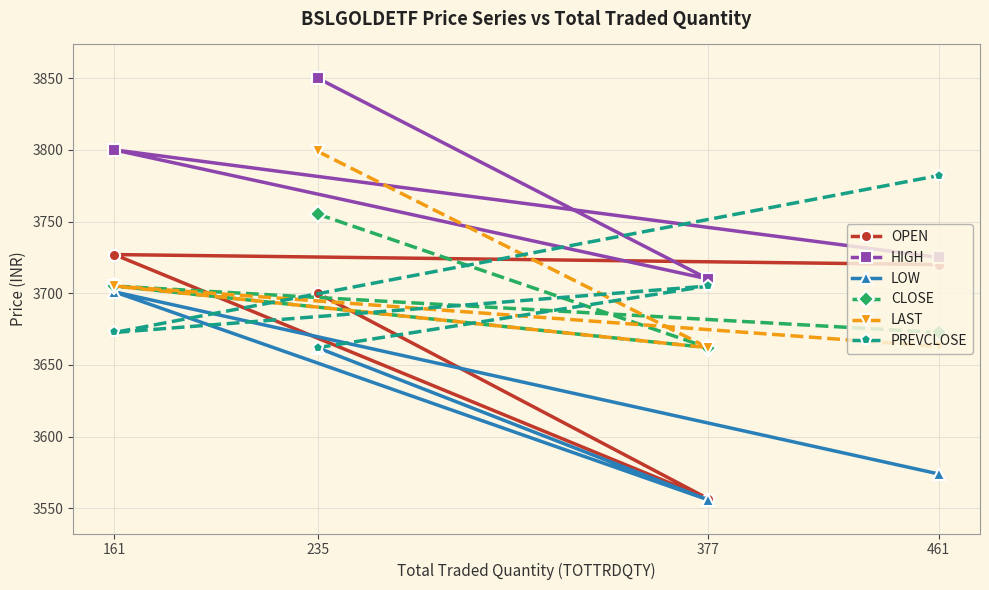

Reading left to right, list all the values displayed in this chart.

OPEN: 235=3700.0	377=3556.8	161=3727.0	461=3720.0
HIGH: 235=3850.0	377=3710.0	161=3800.0	461=3724.9
LOW: 235=3662.0	377=3556.0	161=3701.0	461=3574.0
CLOSE: 235=3755.2	377=3662.1	161=3705.1	461=3672.7
LAST: 235=3798.9	377=3662.1	161=3705.1	461=3662.8
PREVCLOSE: 235=3662.1	377=3705.1	161=3672.7	461=3782.1